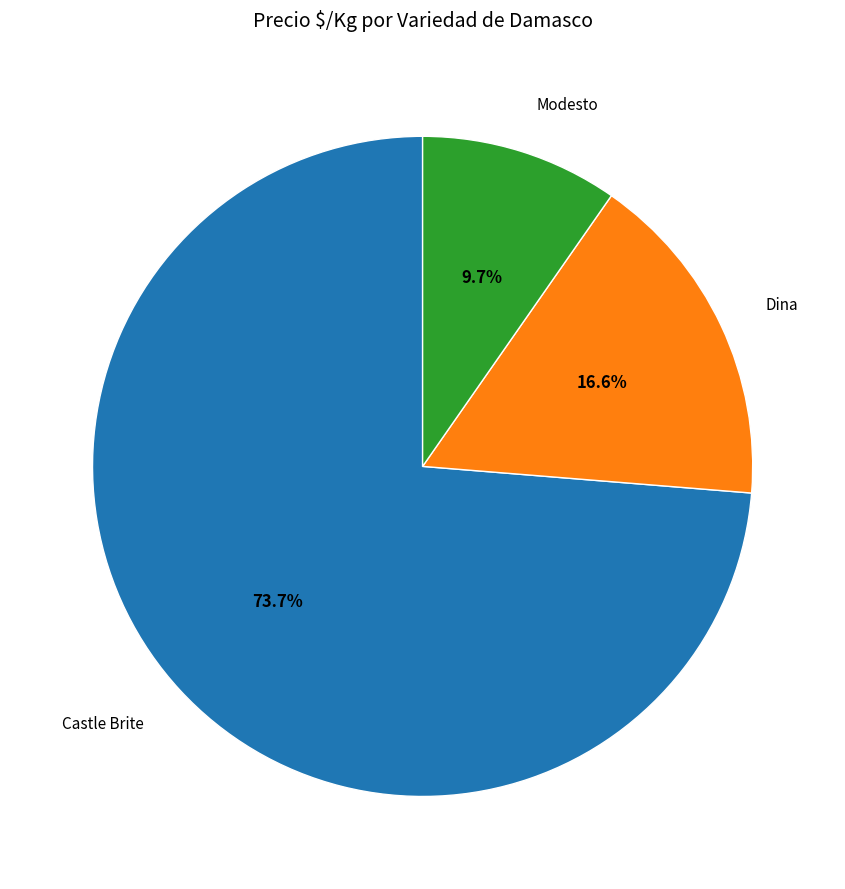

Rank the categories by value from highest to lowest.

Castle Brite, Dina, Modesto